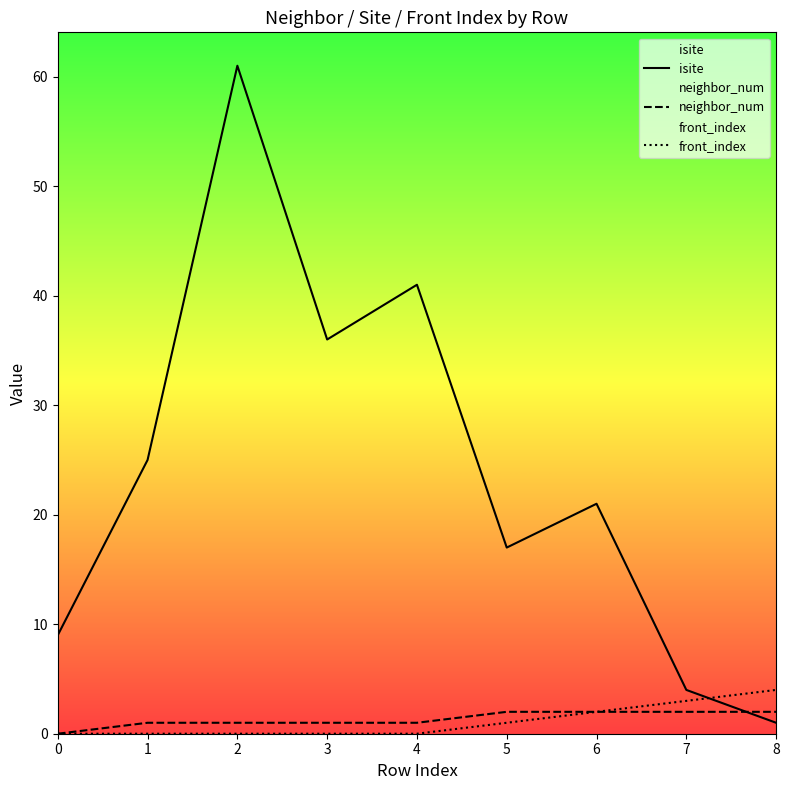

Reading left to right, transcribe all the data shown in this chart.

isite: 9	25	61	36	41	17	21	4	1
neighbor_num: 0	1	1	1	1	2	2	2	2
front_index: 0	0	0	0	0	1	2	3	4